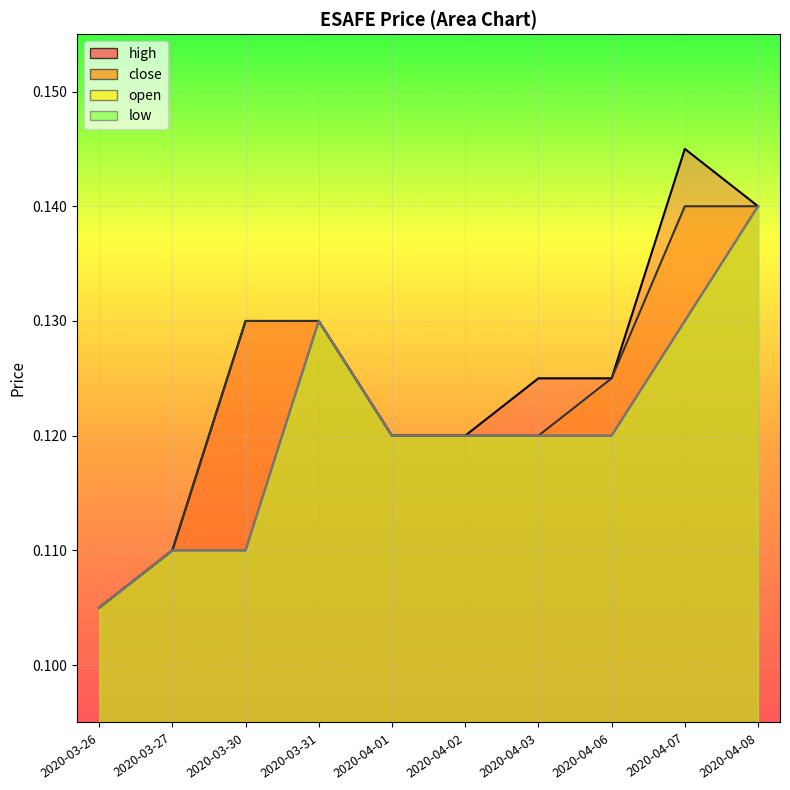

At which category is the sum across all series the highest?

2020-04-08